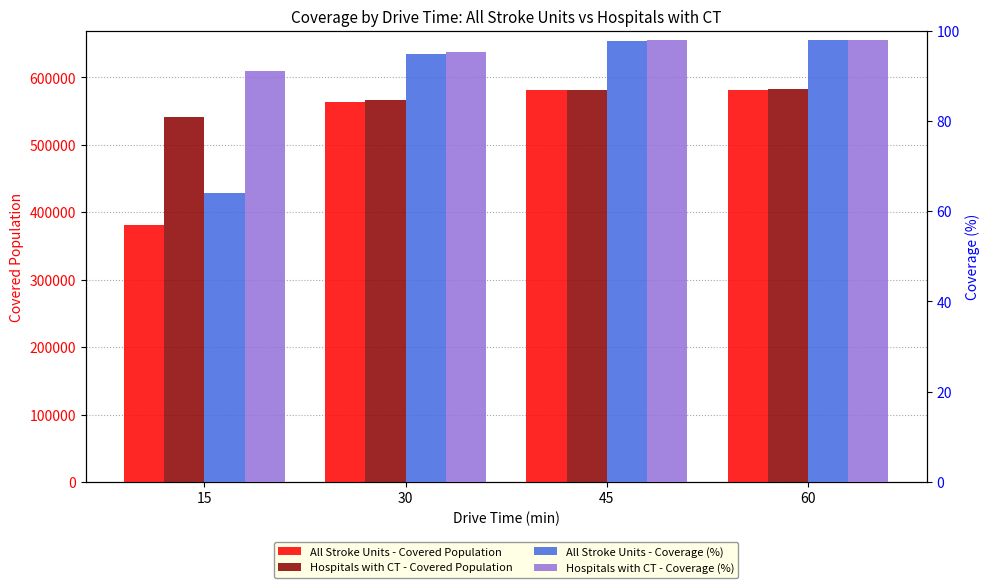

The Hospitals with CT - Covered Population series shows 565652.0 at 30. True or false?

True